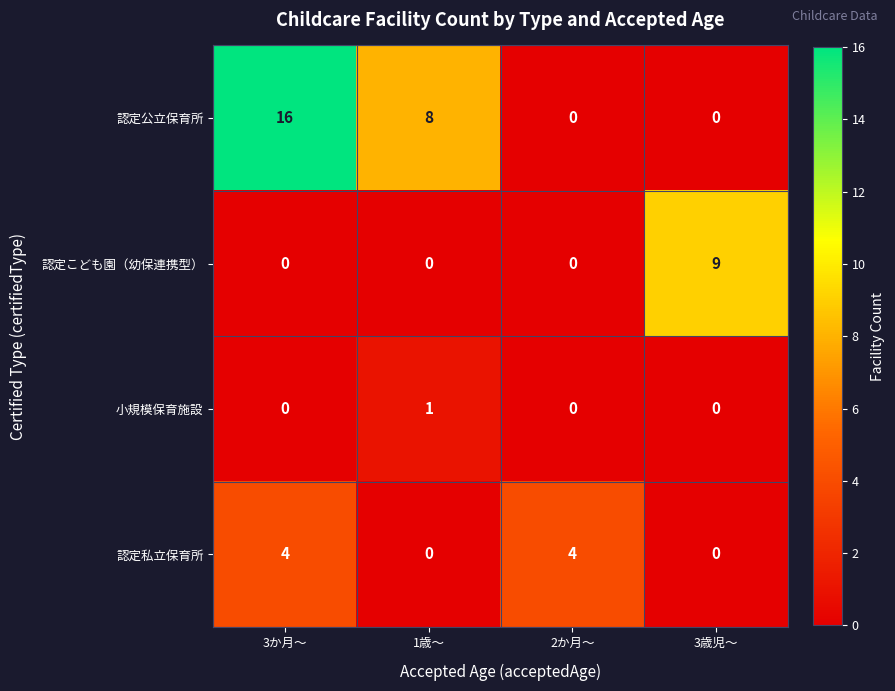

What is the greatest value displayed?

16